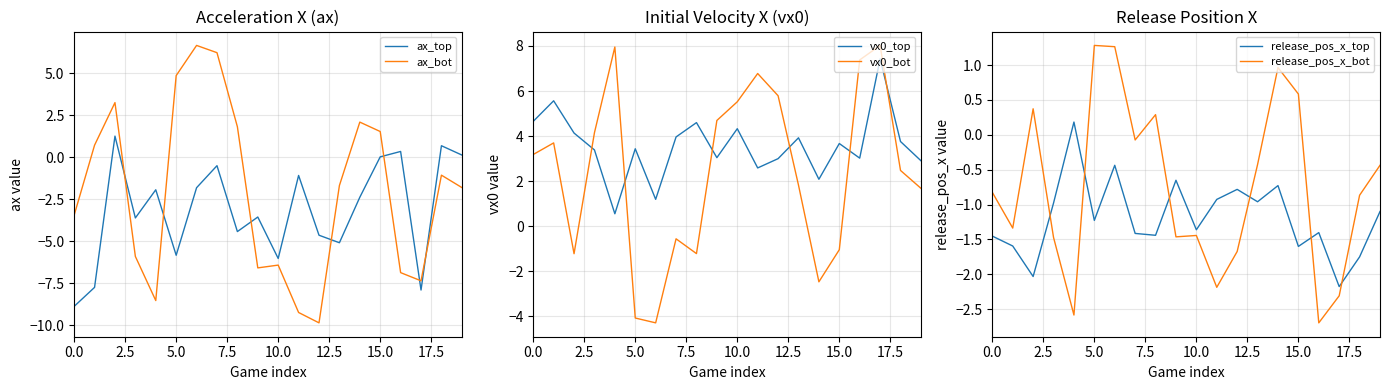

Is it true that ax_bot equals -6.6 at 9?

True